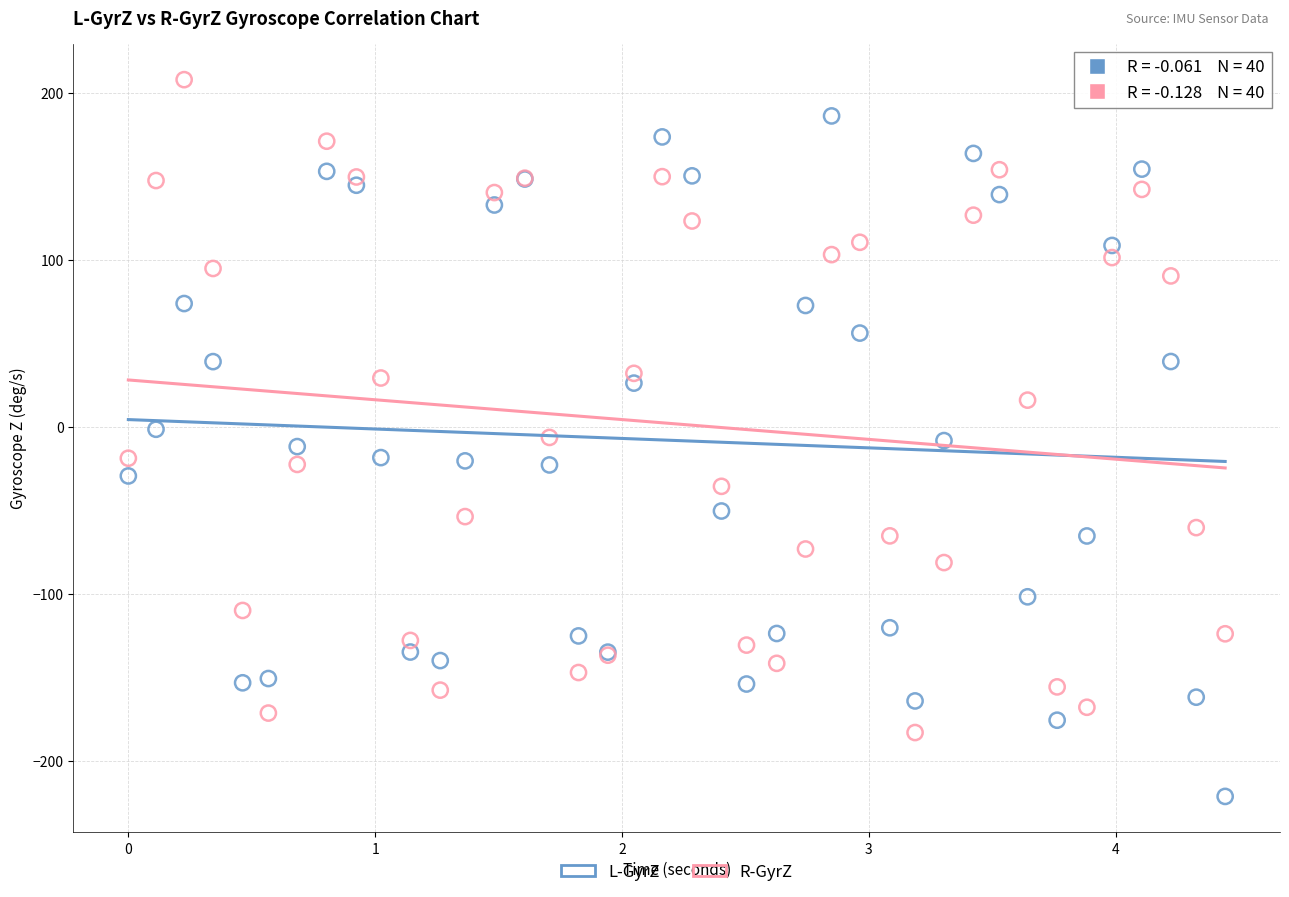

Which series contains the lowest Y value?

L-GyrZ